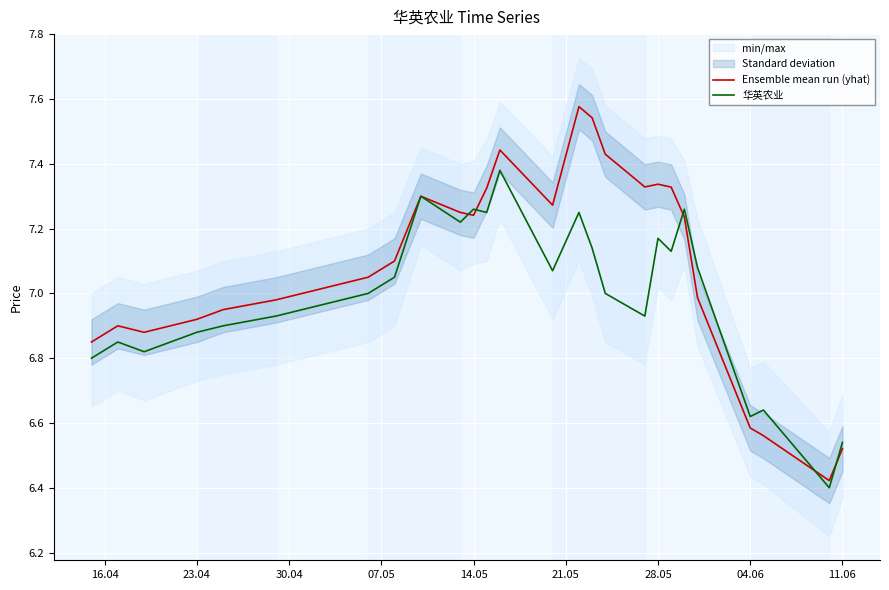

How many lines are shown in the chart?

2